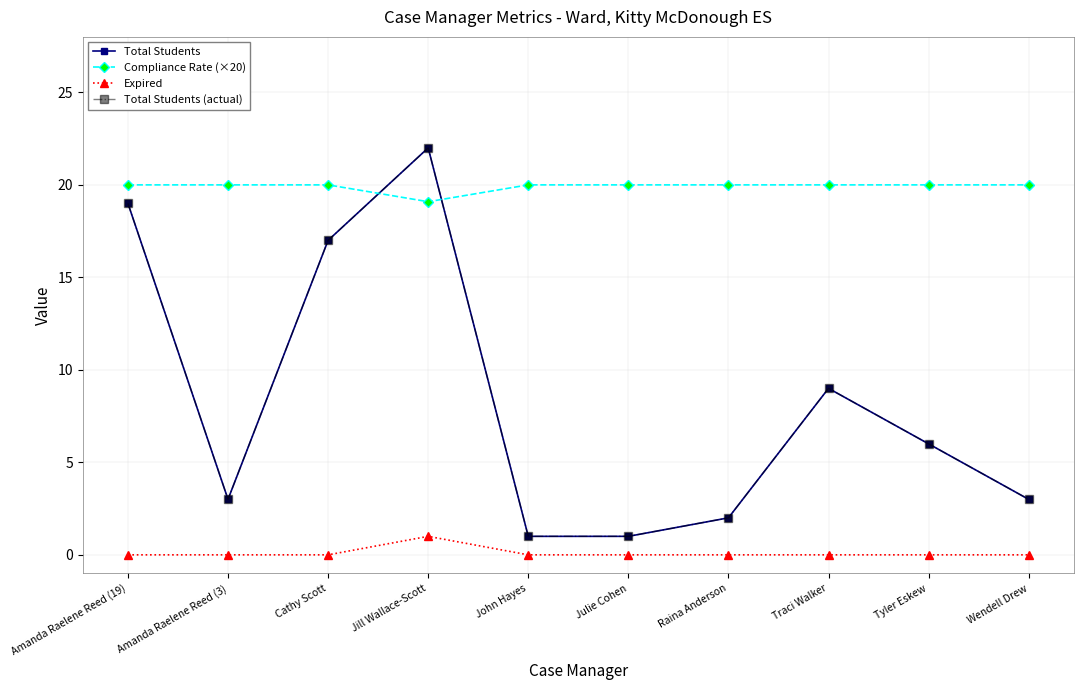

Between Traci Walker and Wendell Drew, which series saw the biggest shift?

Total Students